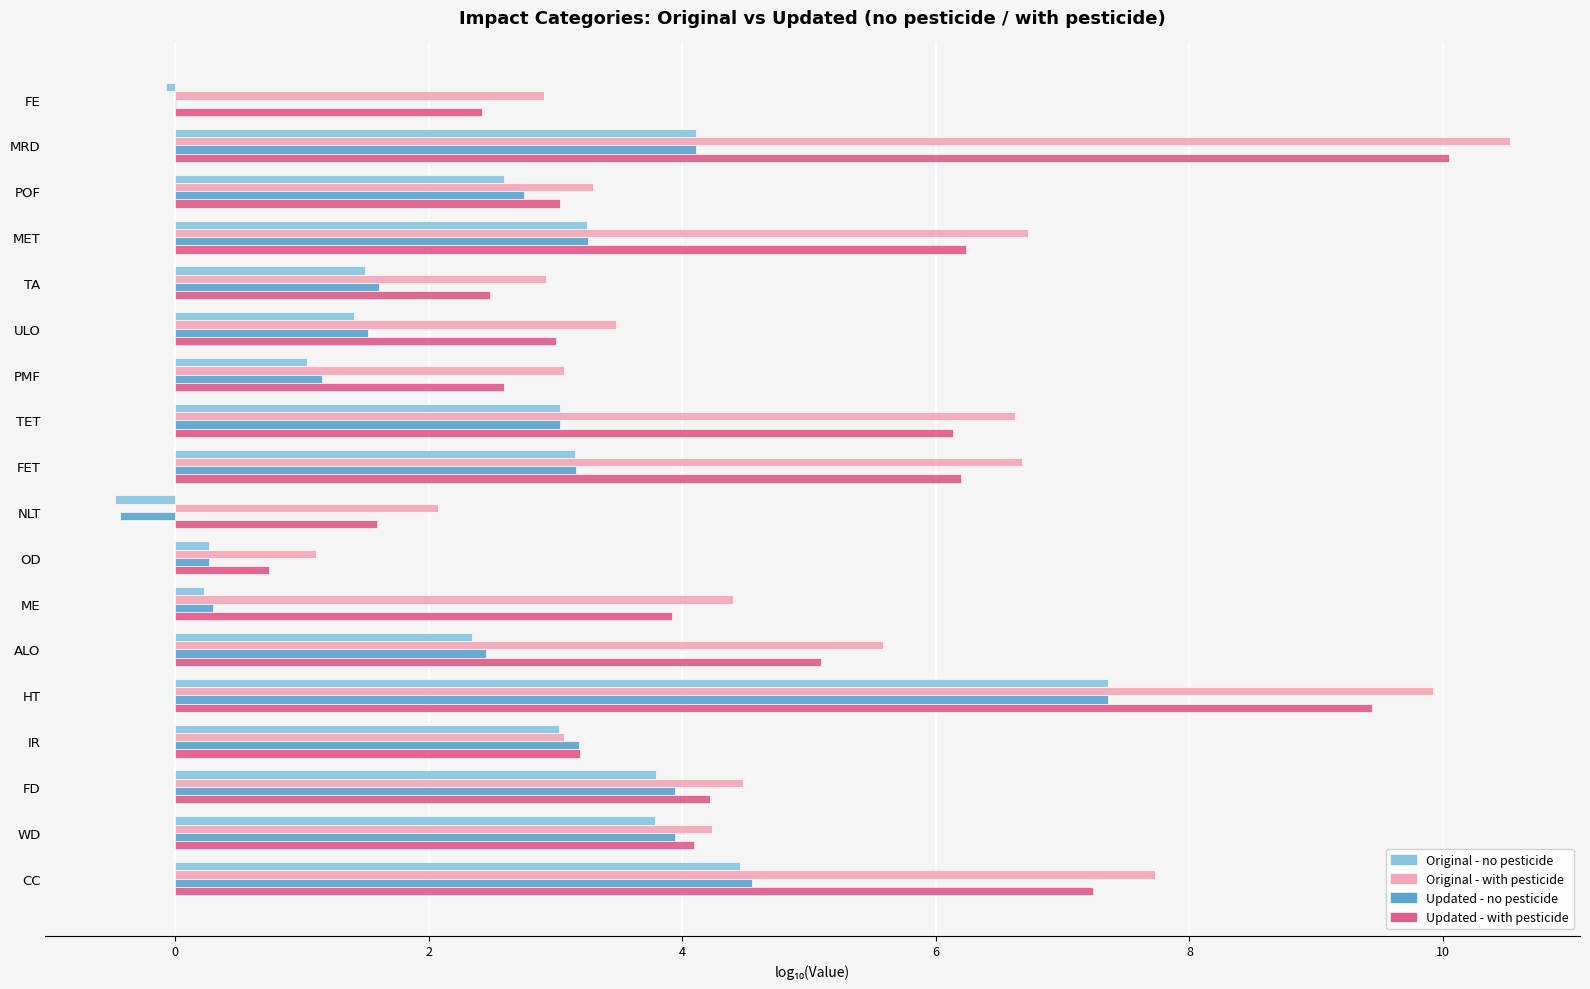

What is the sum of all Updated - with pesticide values?

81.7